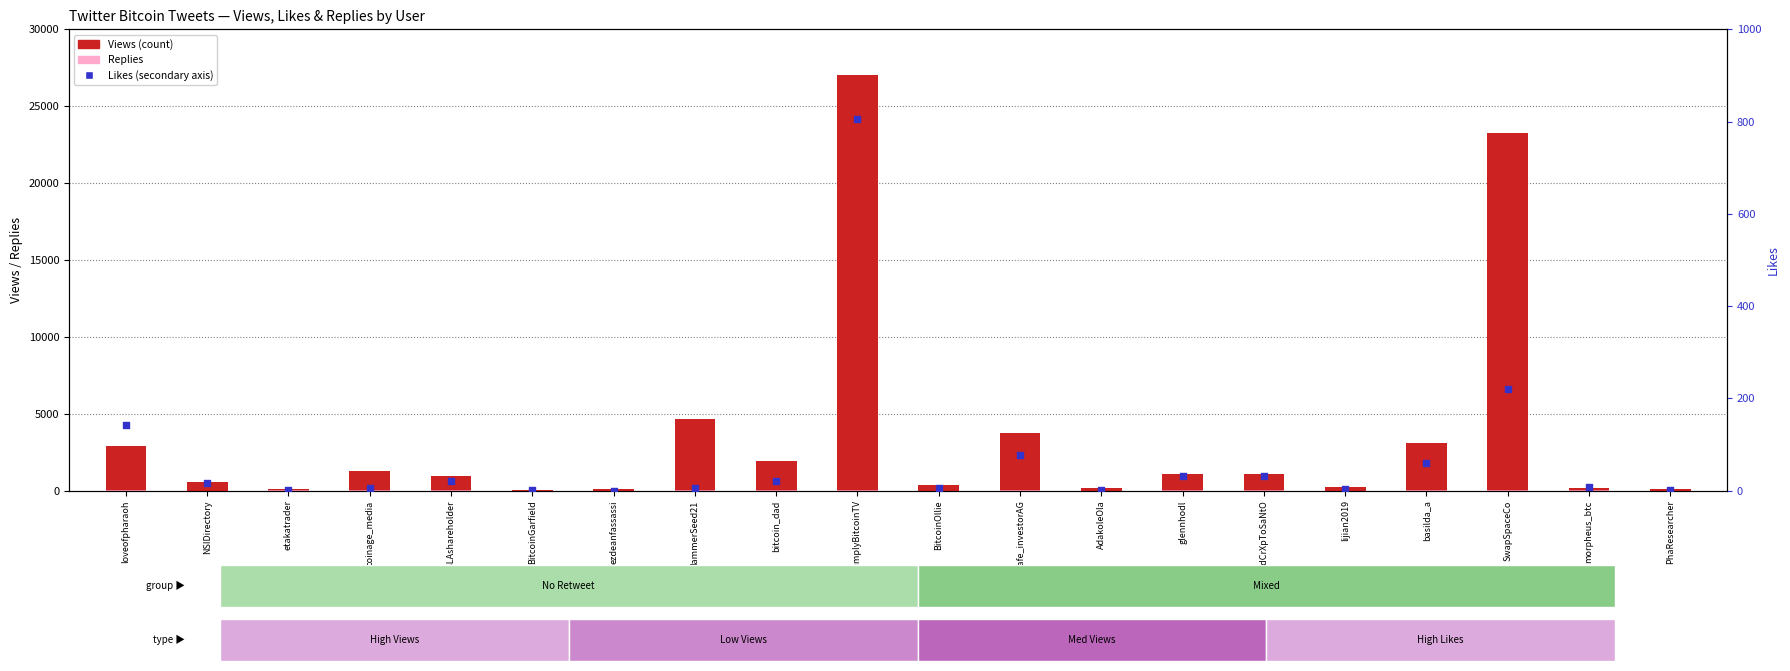

Which series reaches the minimum Y coordinate?

Replies